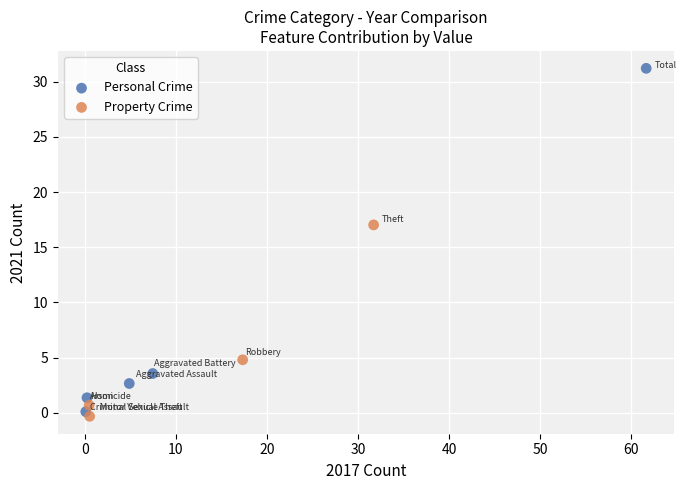

Which series reaches the maximum Y coordinate?

Personal Crime